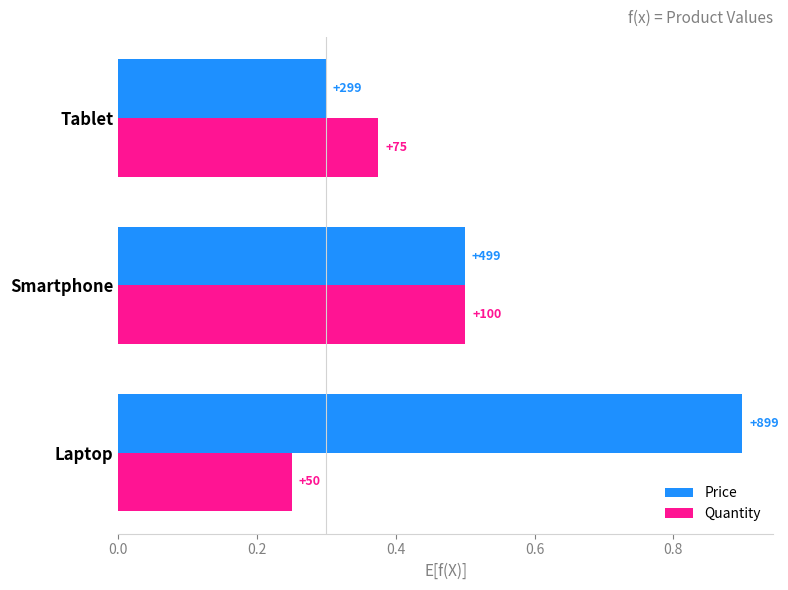

Reading left to right, what are all the values shown in this chart?

Price: 0.9	0.5	0.3
Quantity: 0.2	0.5	0.4